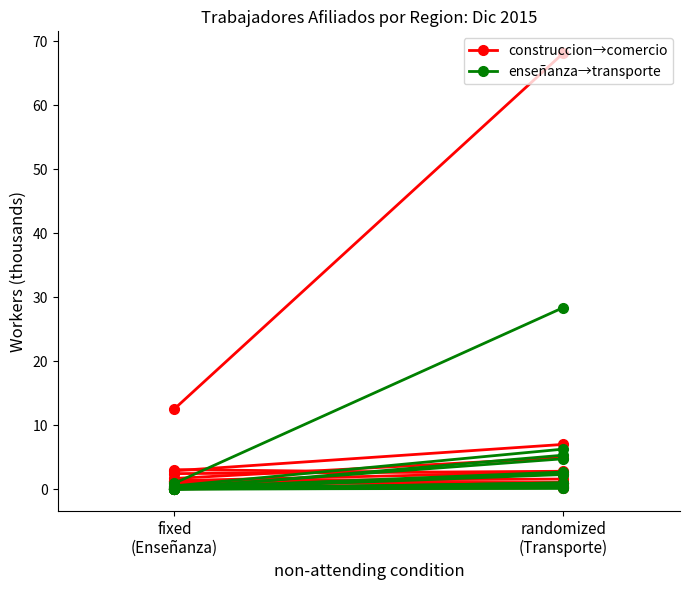

Count the number of data series in this chart.

2